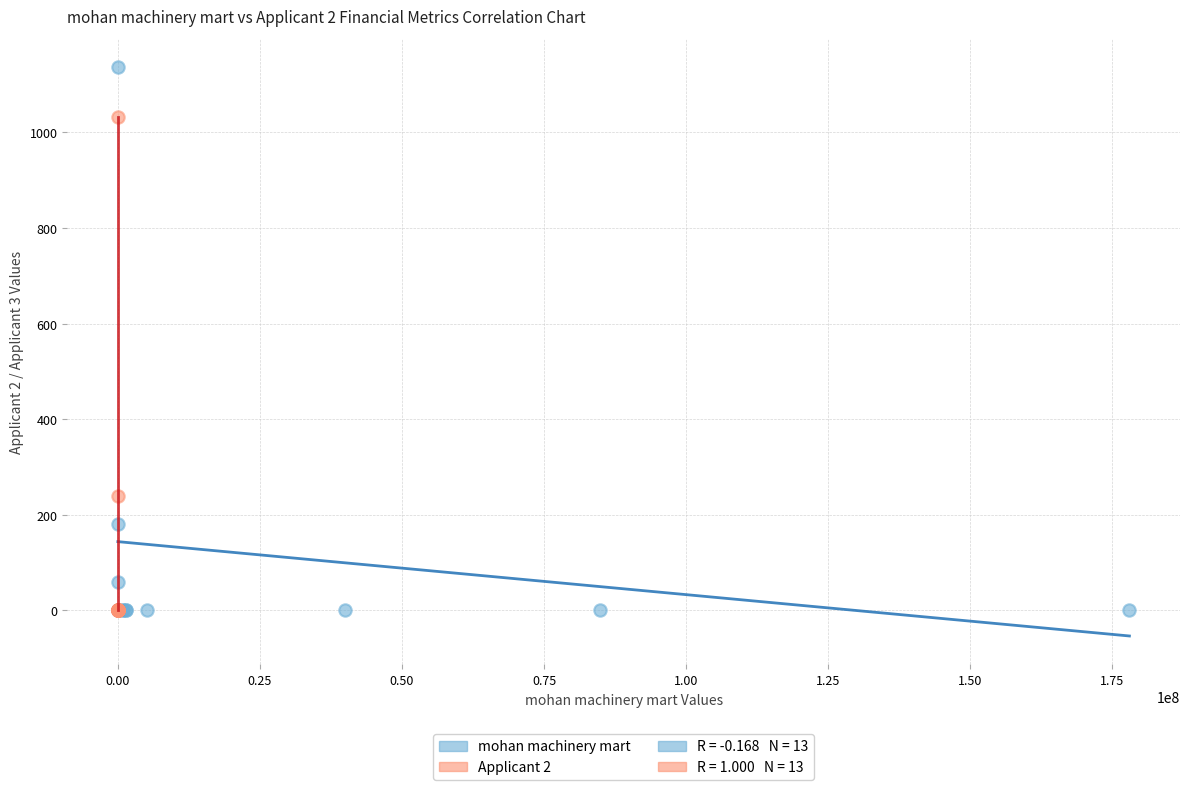

Which series has the widest spread of Y values?

mohan machinery mart